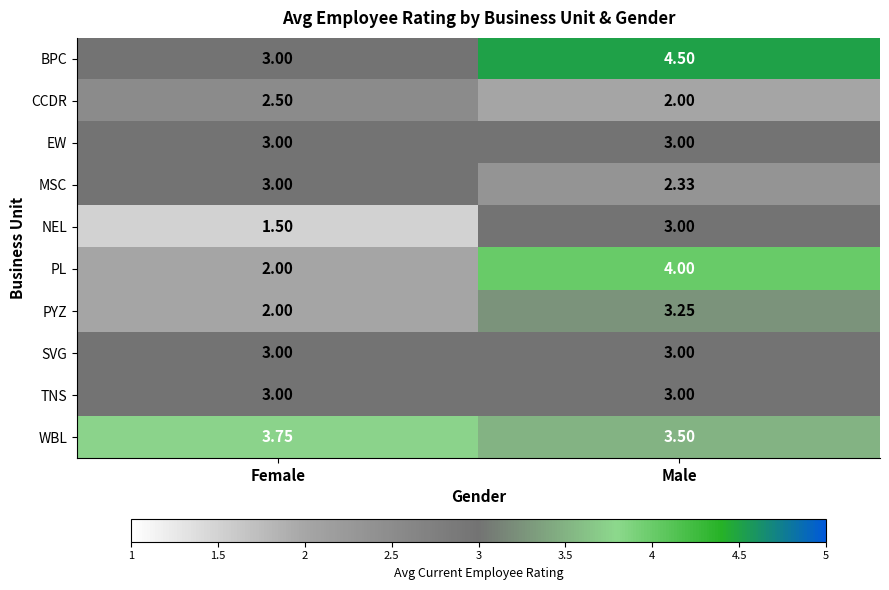

Which category has the highest value across all series?

Male